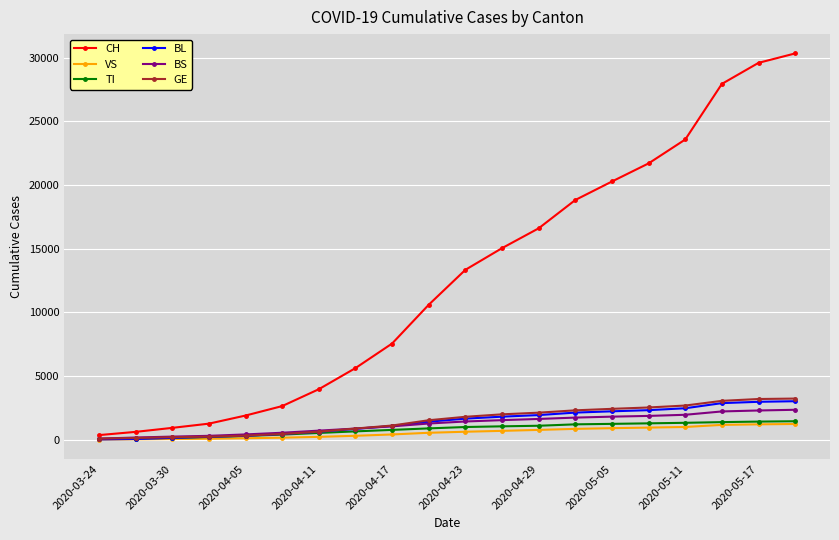

True or false: CH has more than 2 interior local peaks.

False